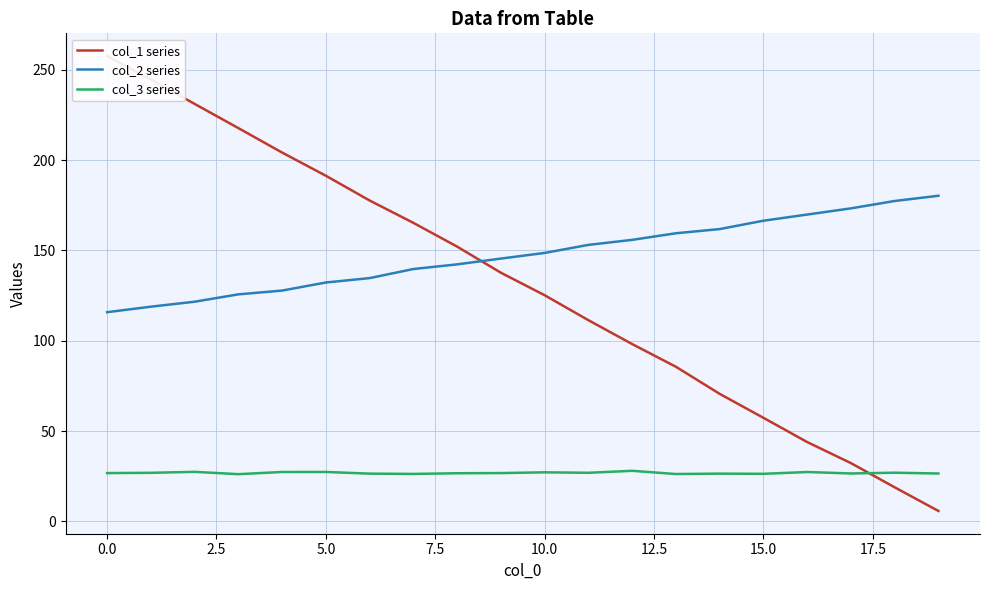

Is this an area chart (filled region under the line)?

No